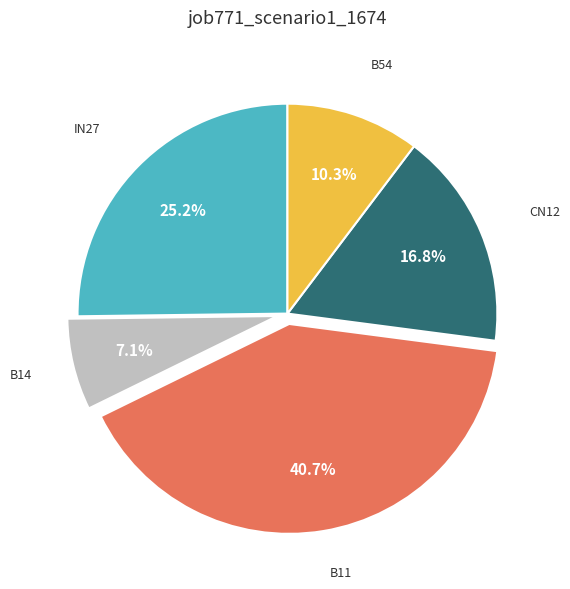

Does any single category account for the majority?

No